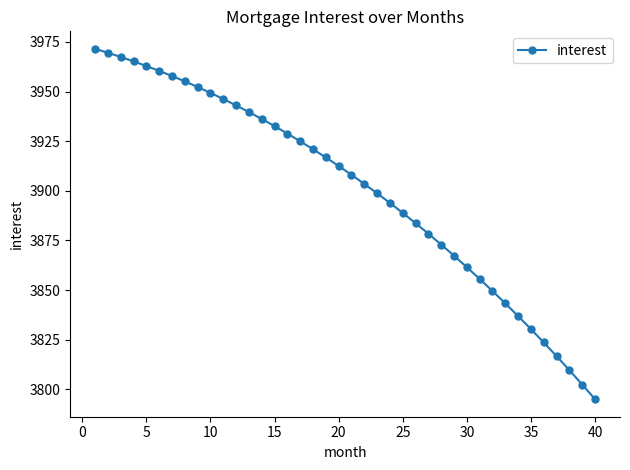

What is the difference between the maximum and minimum values?

176.5